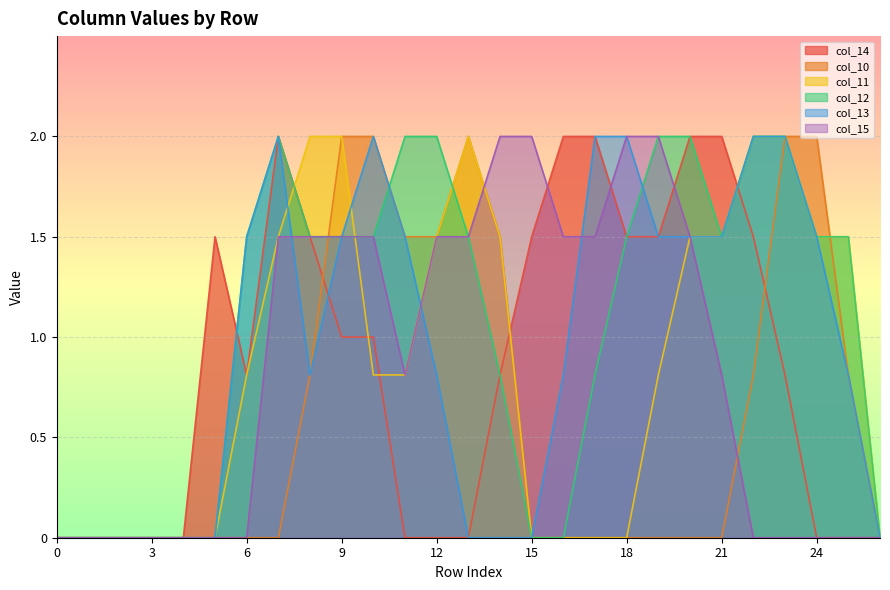

True or false: col_11 has a value of 1.5 at 25.

True